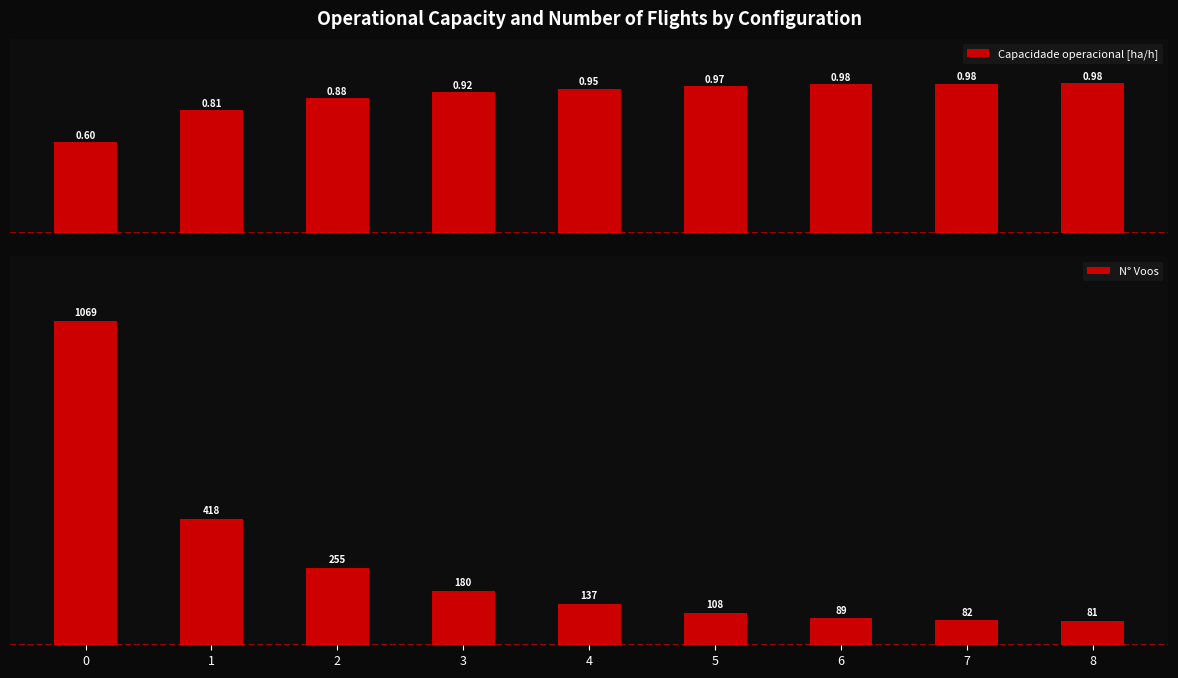

What is the approximate value of Capacidade operacional [ha/h] at 7?

1.0